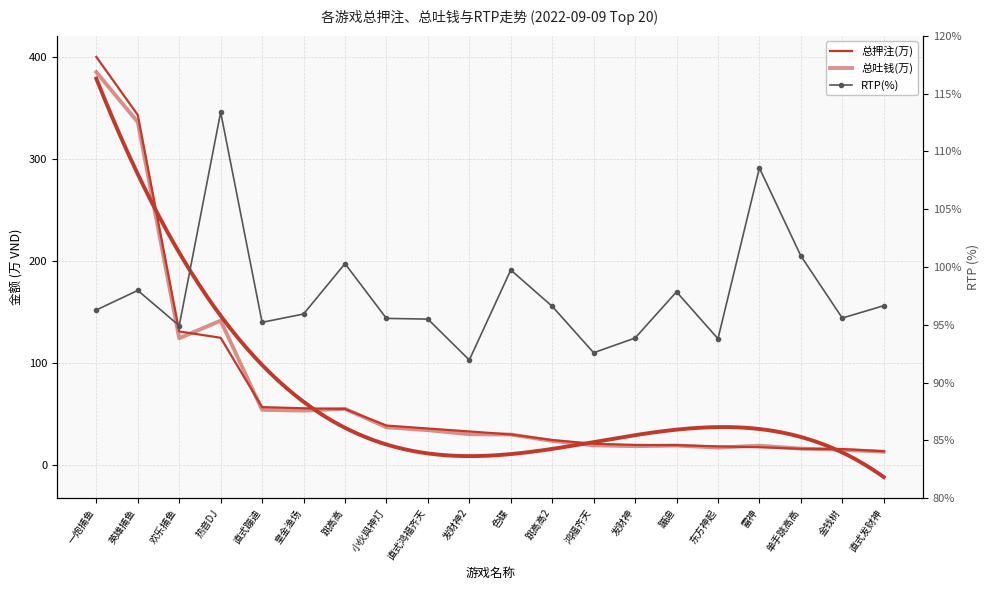

Reading left to right, list all the values displayed in this chart.

总押注(万): 400.5	343.6	131.3	125.1	57.0	55.9	55.2	39.0	36.0	33.2	30.2	24.7	21.1	20.0	19.8	18.5	17.7	16.2	15.9	13.7
总吐钱(万): 385.6	336.6	124.6	141.8	54.3	53.6	55.4	37.2	34.4	30.5	30.2	23.9	19.6	18.7	19.3	17.4	19.2	16.3	15.2	13.3
RTP(%): 96.3	98.0	94.9	113.4	95.2	95.9	100.3	95.5	95.5	92.0	99.7	96.6	92.6	93.8	97.8	93.8	108.6	101.0	95.6	96.7